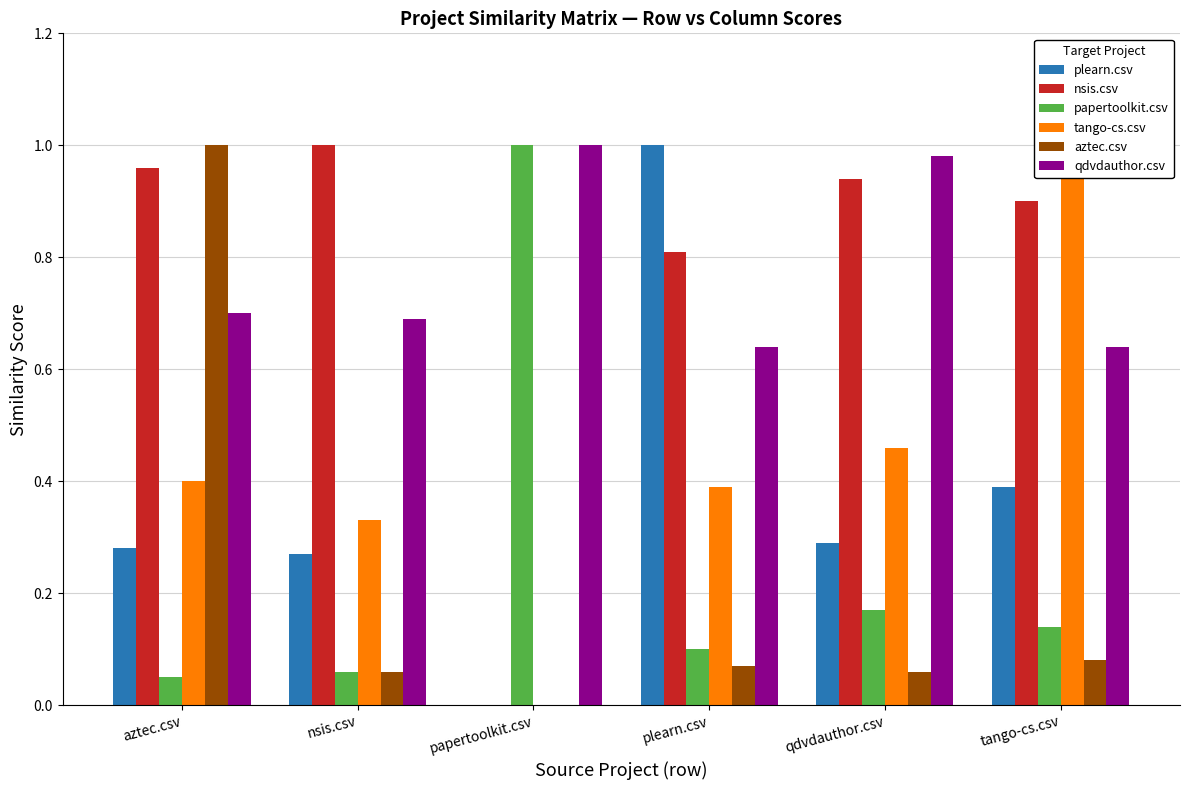

At which label does aztec.csv reach its peak?

aztec.csv